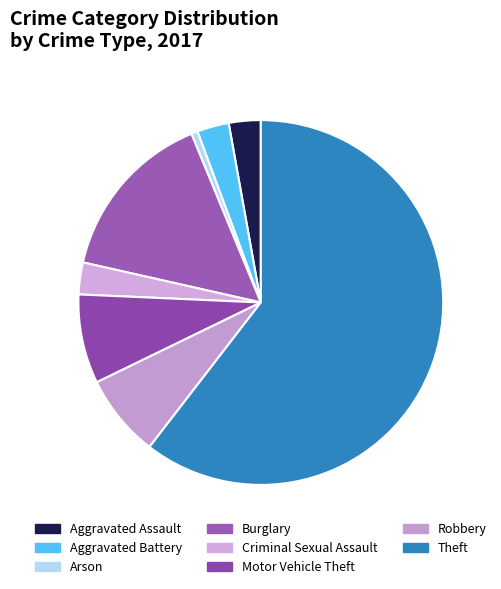

What percentage do Aggravated Battery and Motor Vehicle Theft together represent?

10.7%